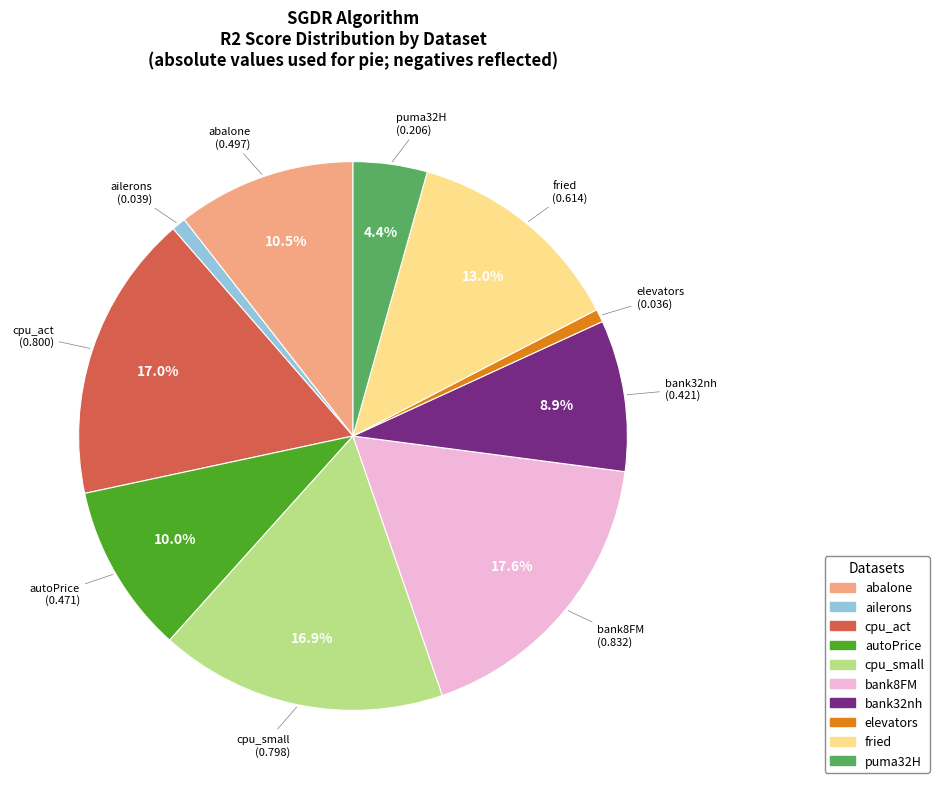

Which slice is the largest?

bank8FM